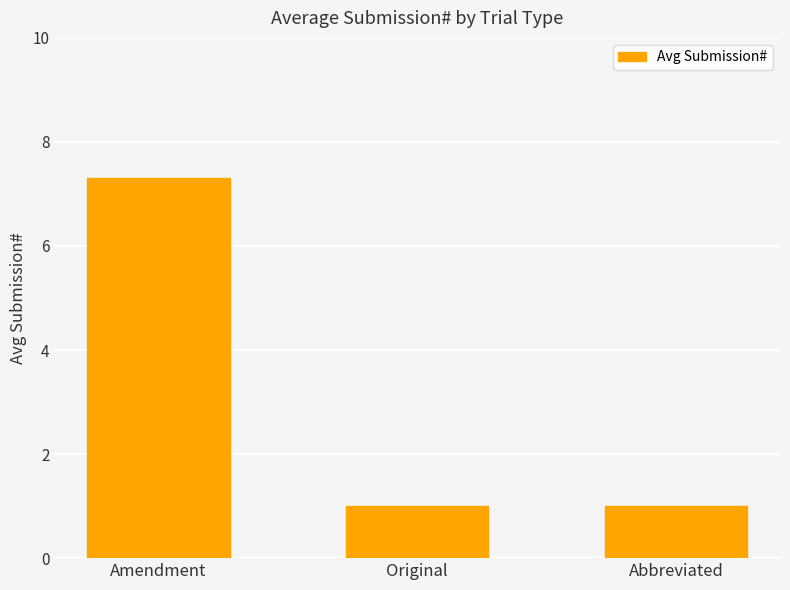

How many bars are there in total?

3